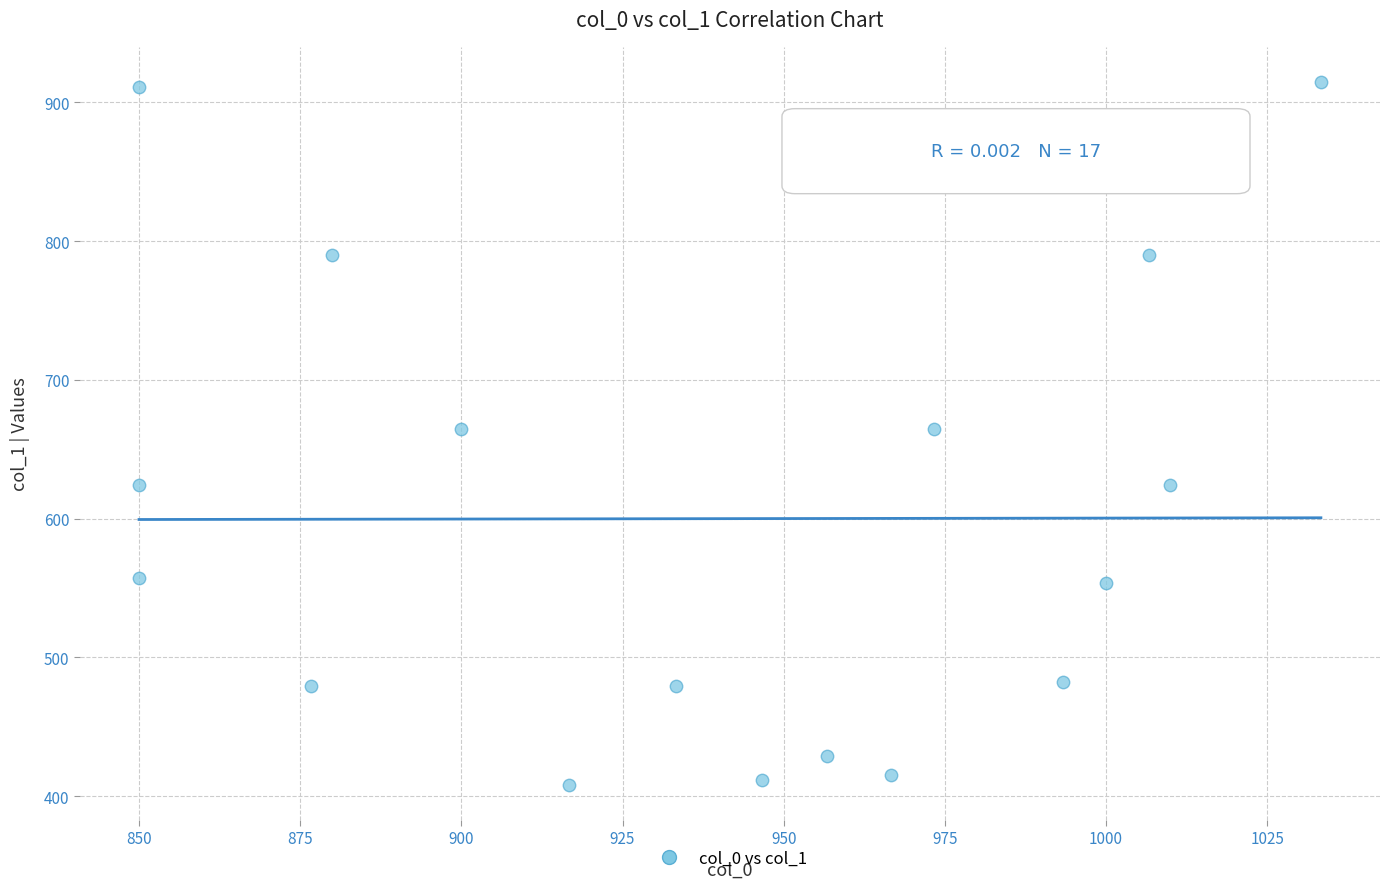

What is the range of X values (max minus min)?

183.3